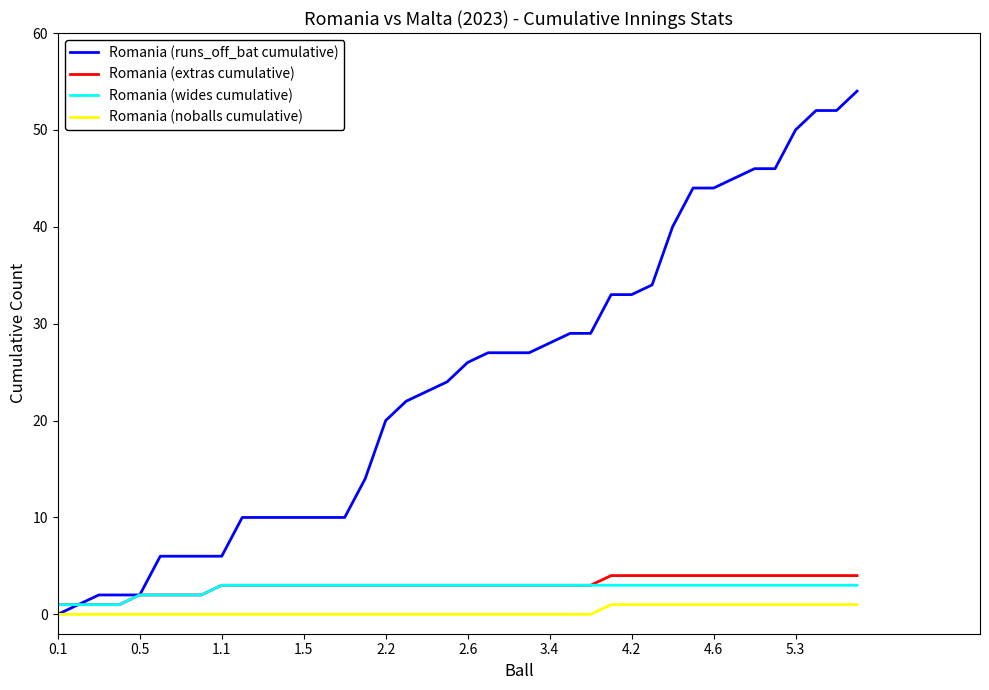

What is the maximum value shown in the chart?

54